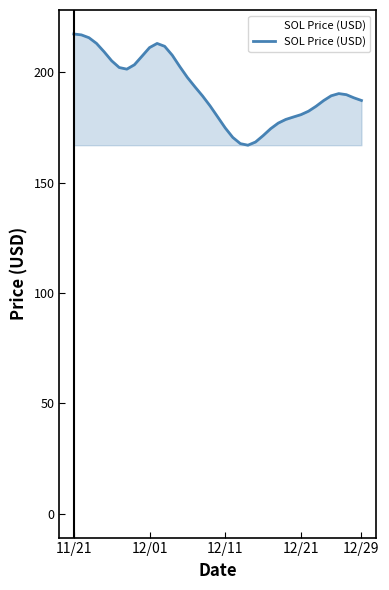

What is the difference between the maximum and minimum values?

50.4